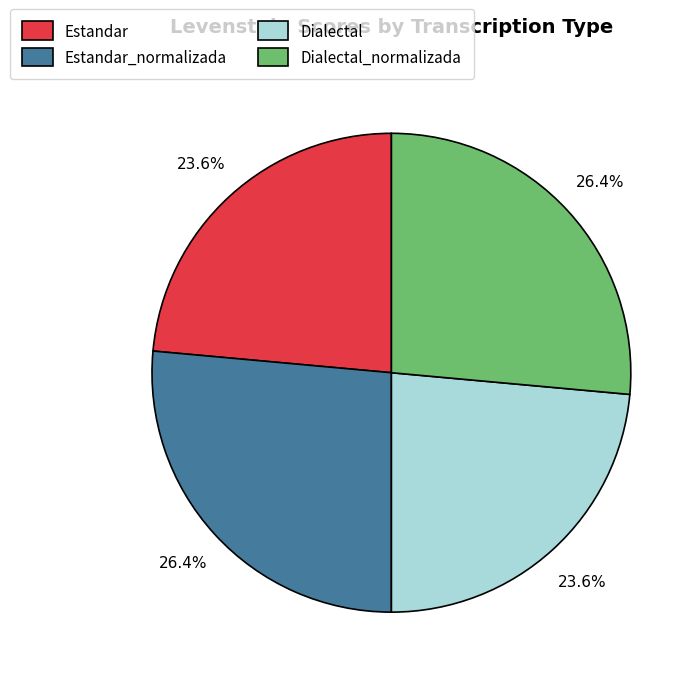

What portion of the pie excludes Estandar?

76.4%